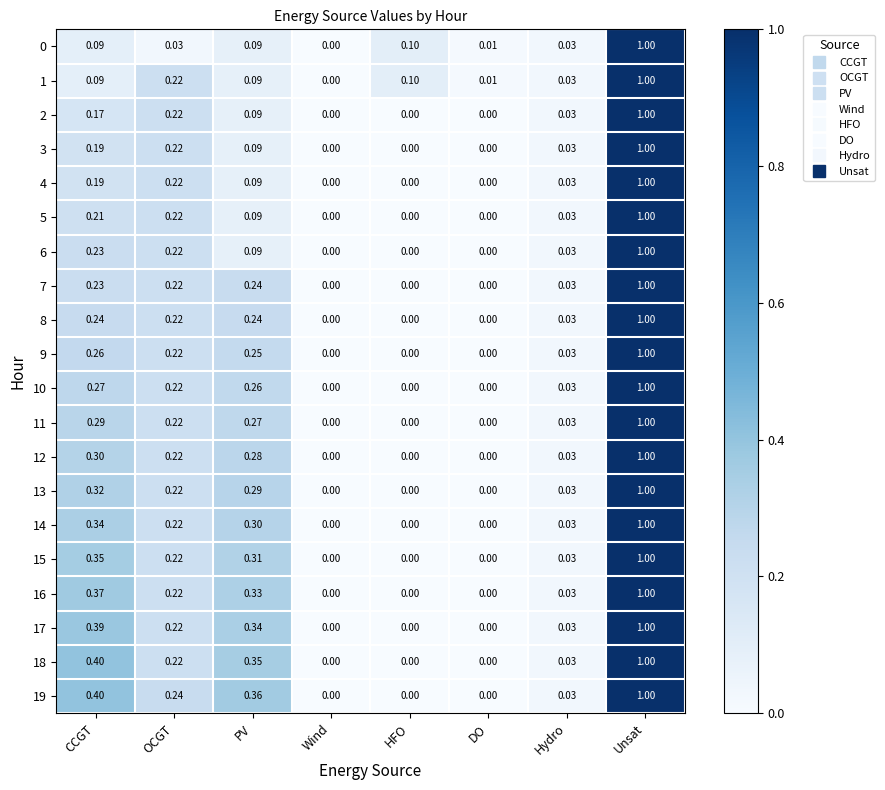

How many data points does each series have?

8